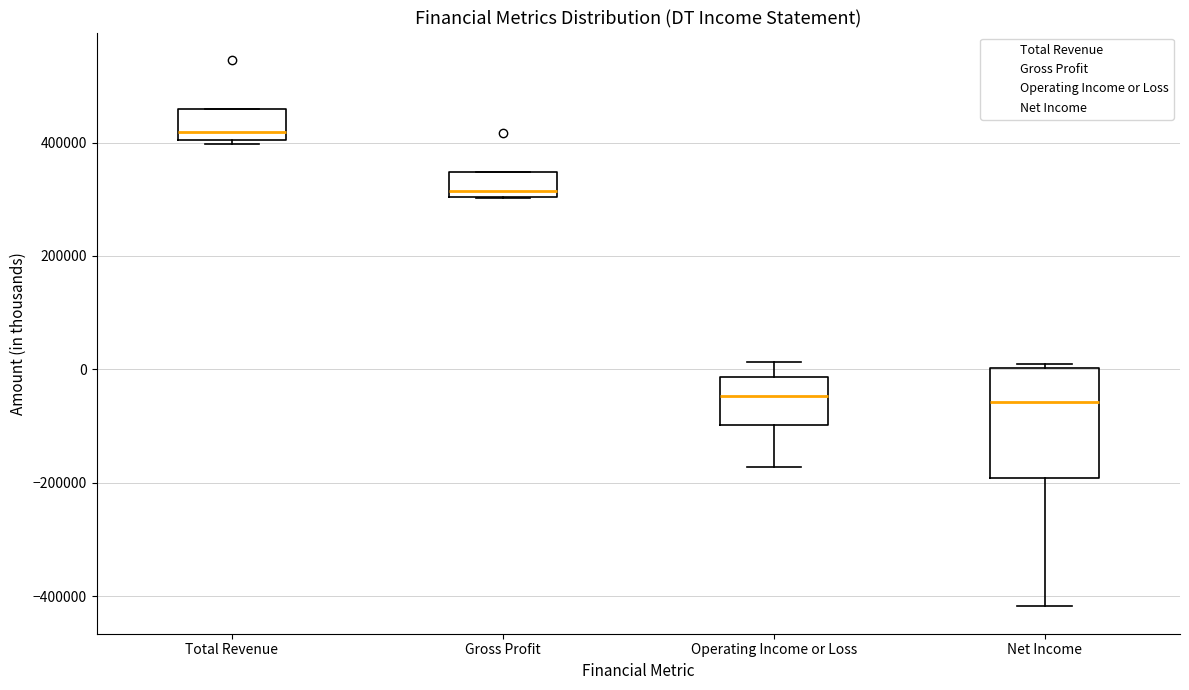

Which box's median line is the highest?

Total Revenue